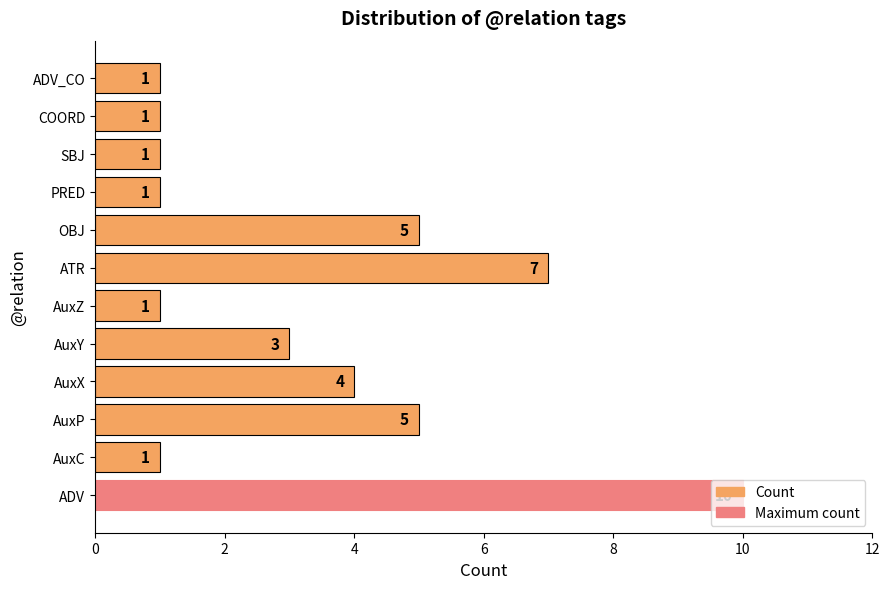

Between AuxC and ATR, which is larger?

ATR